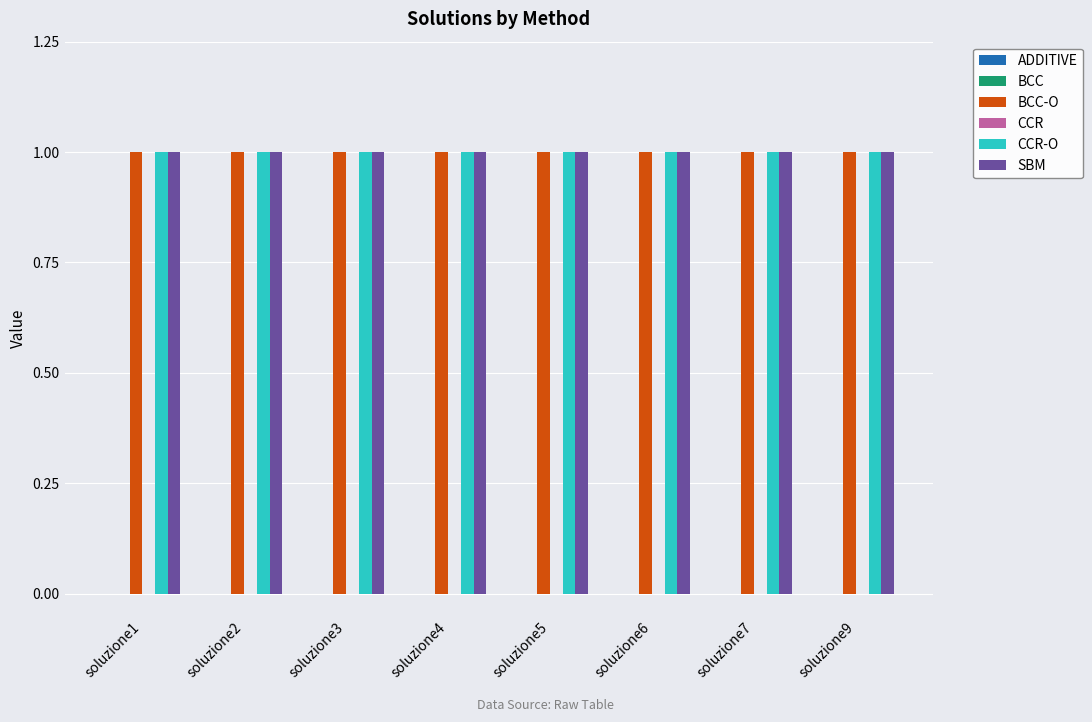

Is it true that CCR-O equals 0.4 at soluzione2?

False